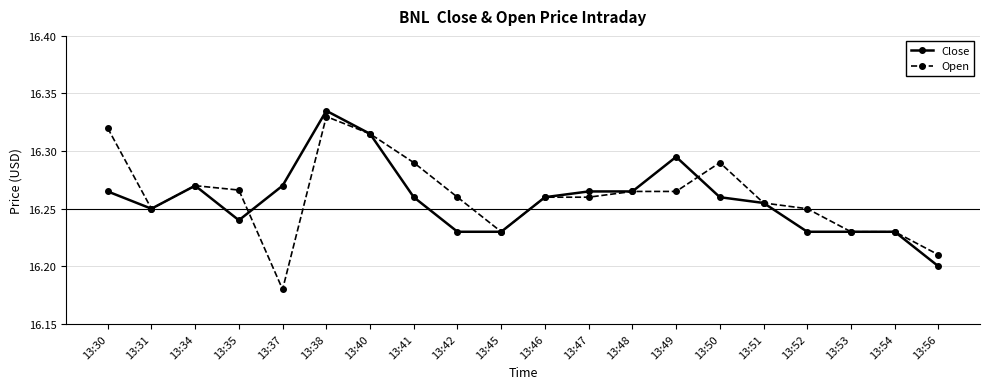

Is it true that Close equals 16.2 at 13:35?

True